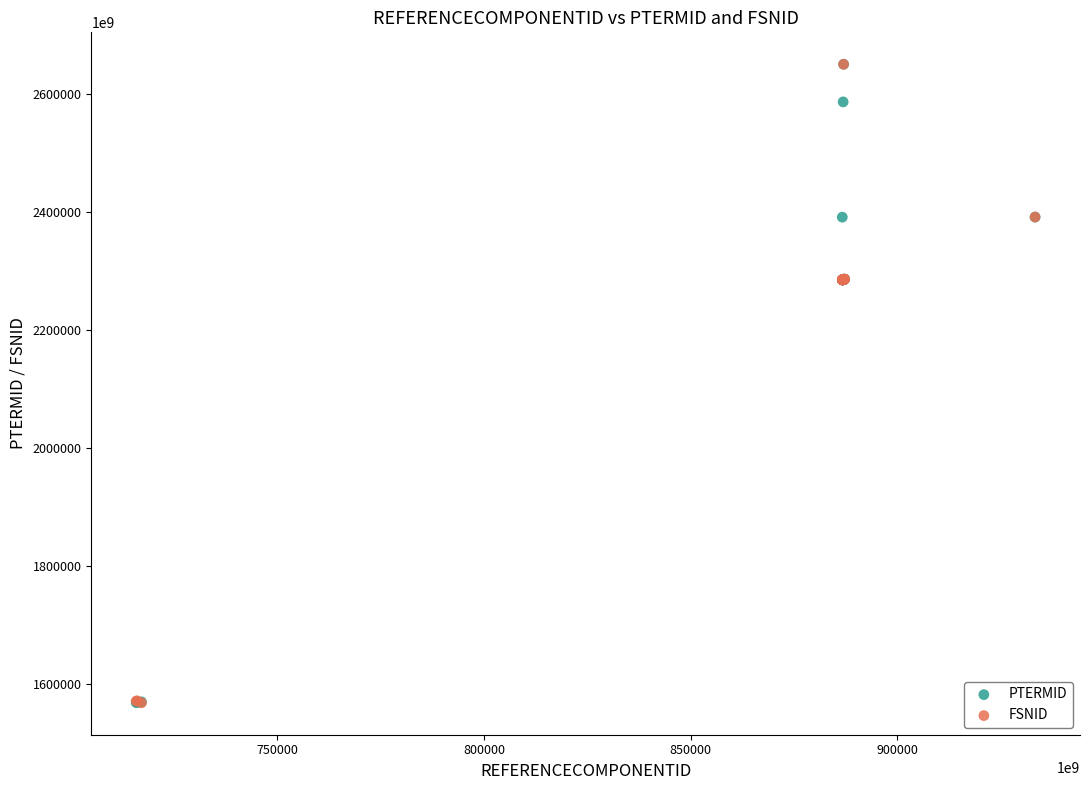

What are all the series names shown in the legend?

PTERMID, FSNID